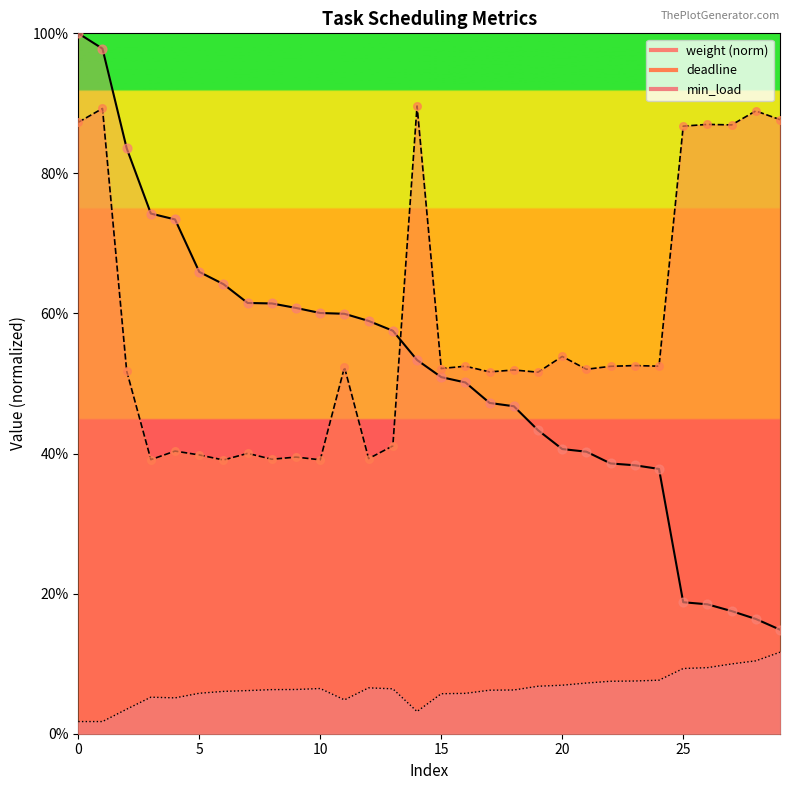

Which series contains the lowest Y value?

min_load